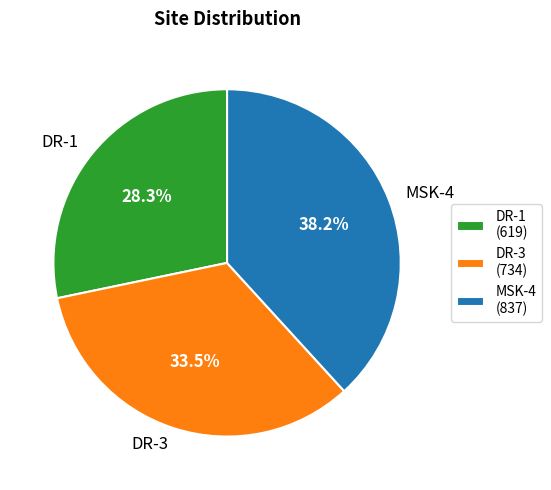

Combined, do DR-1 and MSK-4 account for over 50%?

Yes